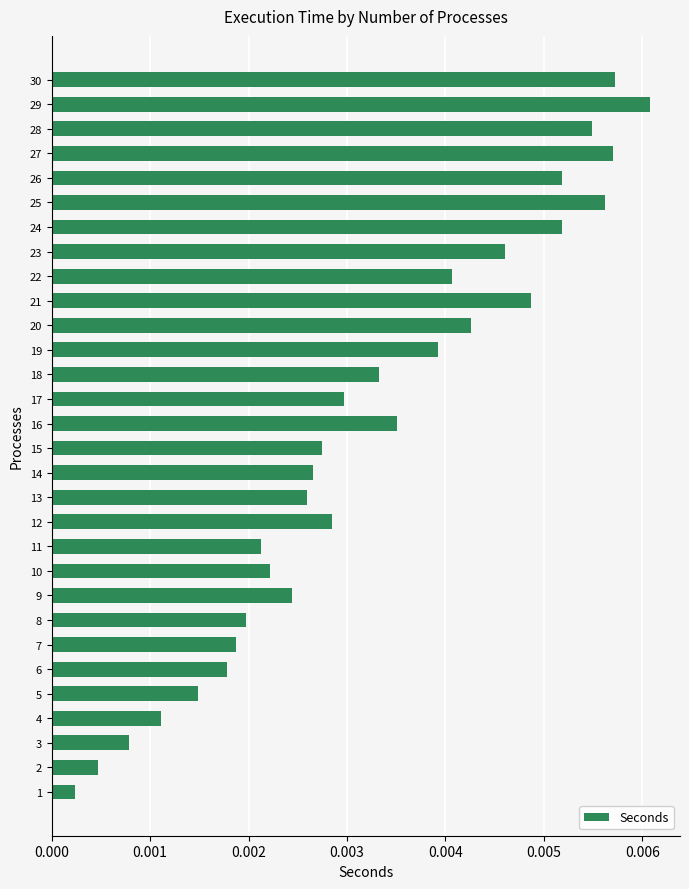

Which has a higher value, 2 or 20?

20